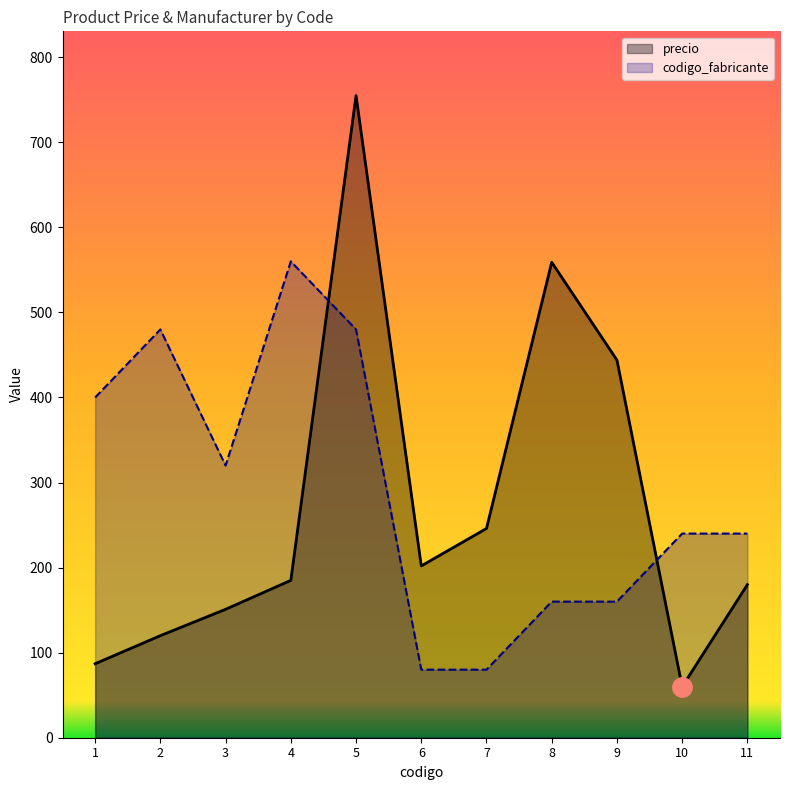

List the labels in order of precio value, largest first.

5, 8, 9, 7, 6, 4, 11, 3, 2, 1, 10